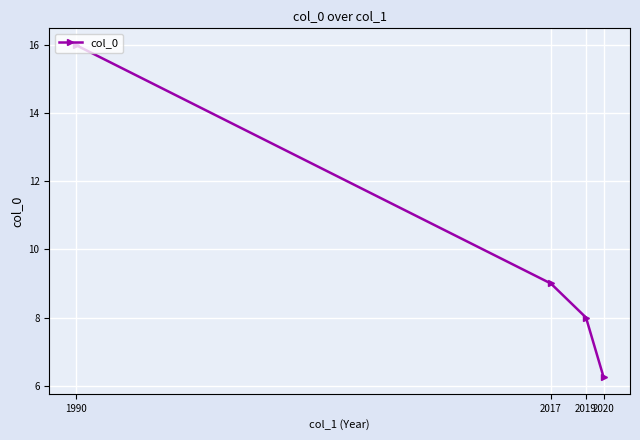

Rank the categories by value from highest to lowest.

1990, 2017, 2019, 2020